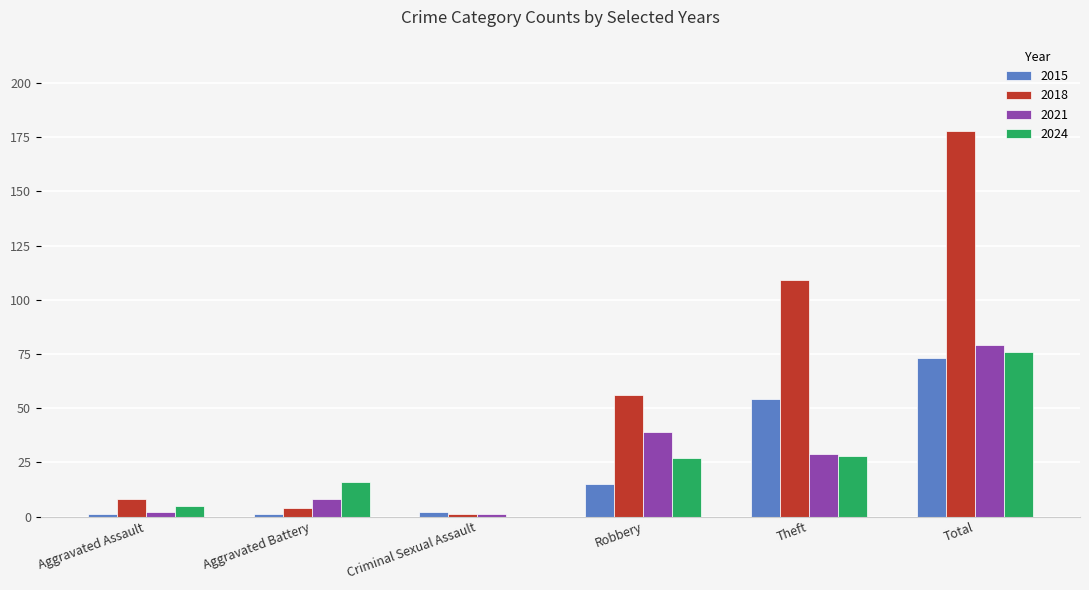

Where is 2015 nearest to the value 37?

Theft